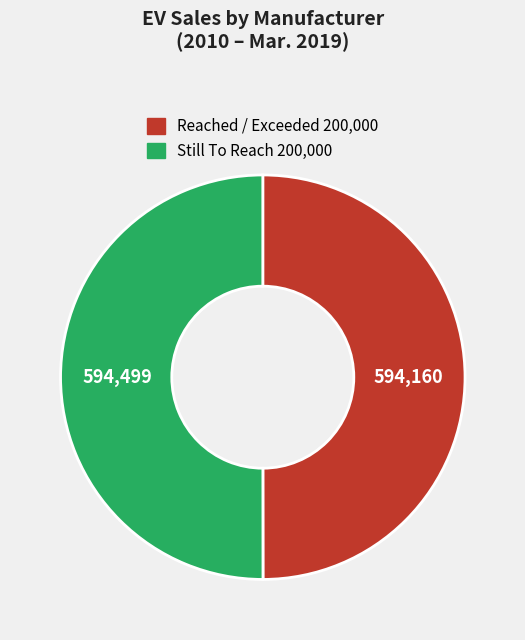

What is the ratio of the value at Reached / Exceeded 200,000 to the value at Still To Reach 200,000?

1.0